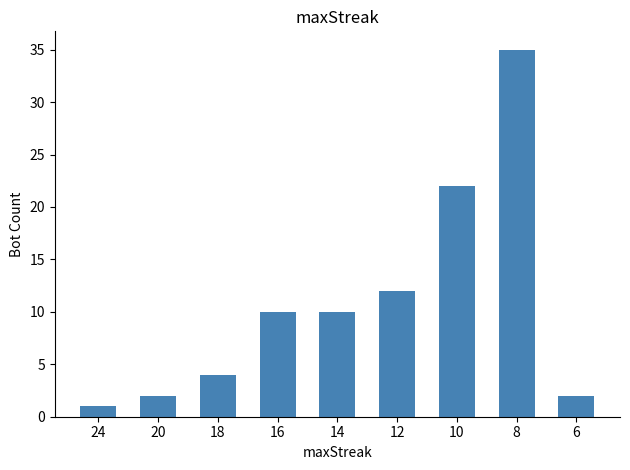

Reading left to right, extract all data points from this chart.

1	2	4	10	10	12	22	35	2